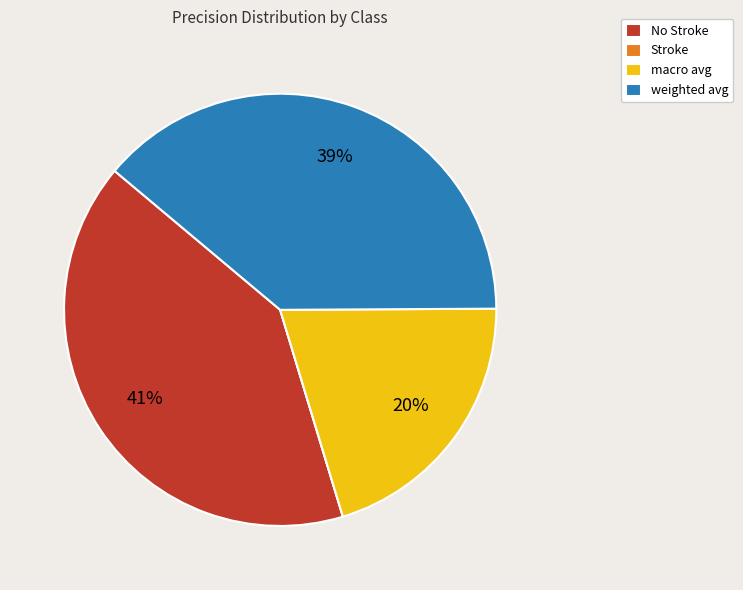

The macro avg slice represents 20% of the pie. True or false?

True